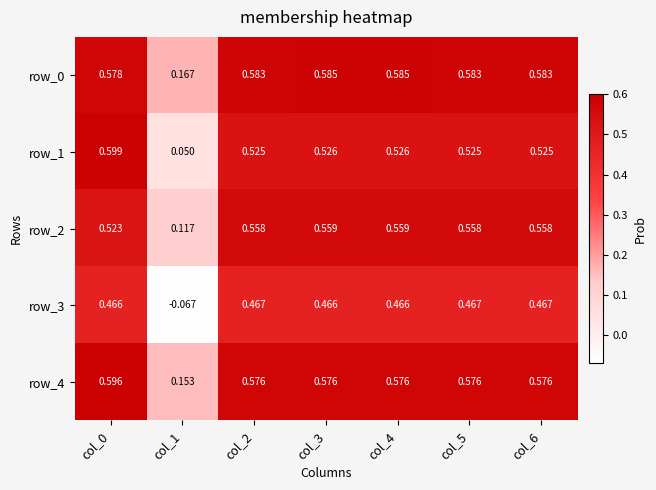

Count the number of data series in this chart.

5